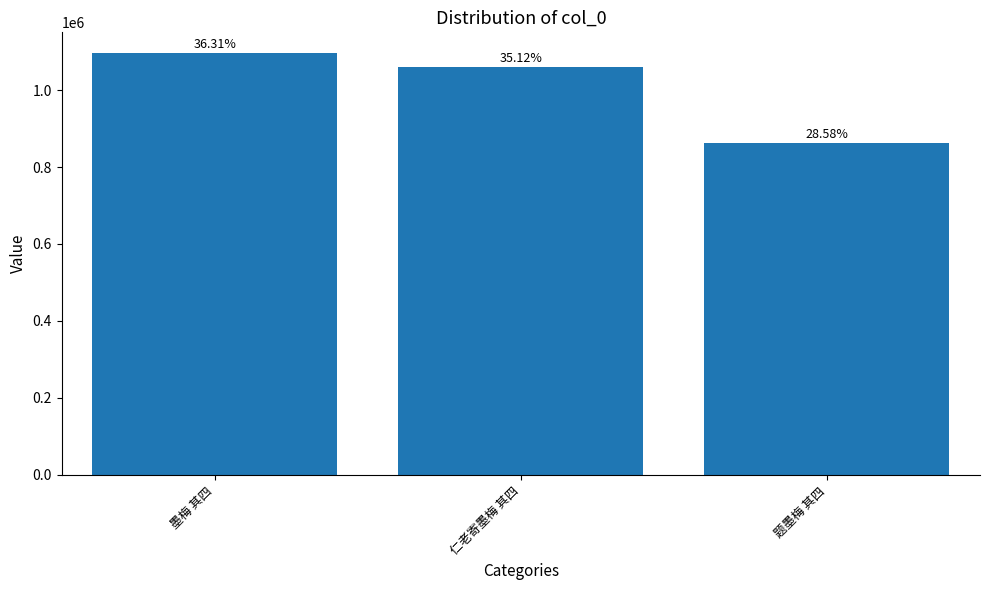

True or false: the data shows 862209 at 题墨梅 其四.

True